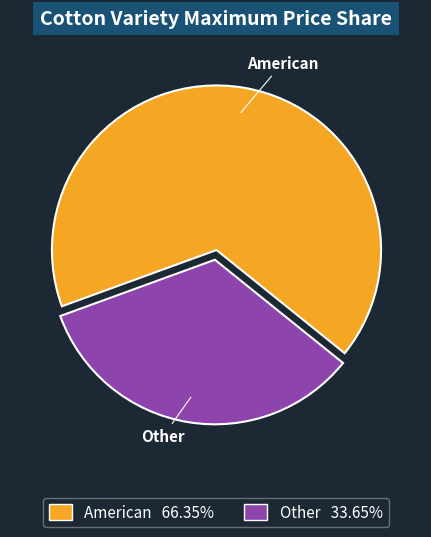

Which slice is the smallest?

Other